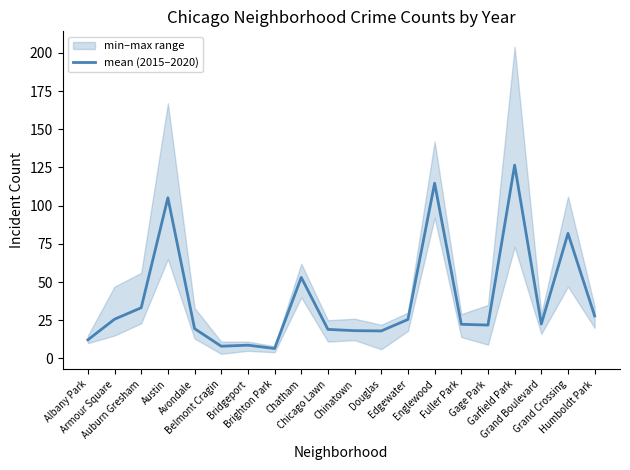

Rank the categories by value from lowest to highest.

Brighton Park, Belmont Cragin, Bridgeport, Albany Park, Douglas, Chinatown, Chicago Lawn, Avondale, Gage Park, Fuller Park, Grand Boulevard, Edgewater, Armour Square, Humboldt Park, Auburn Gresham, Chatham, Grand Crossing, Austin, Englewood, Garfield Park